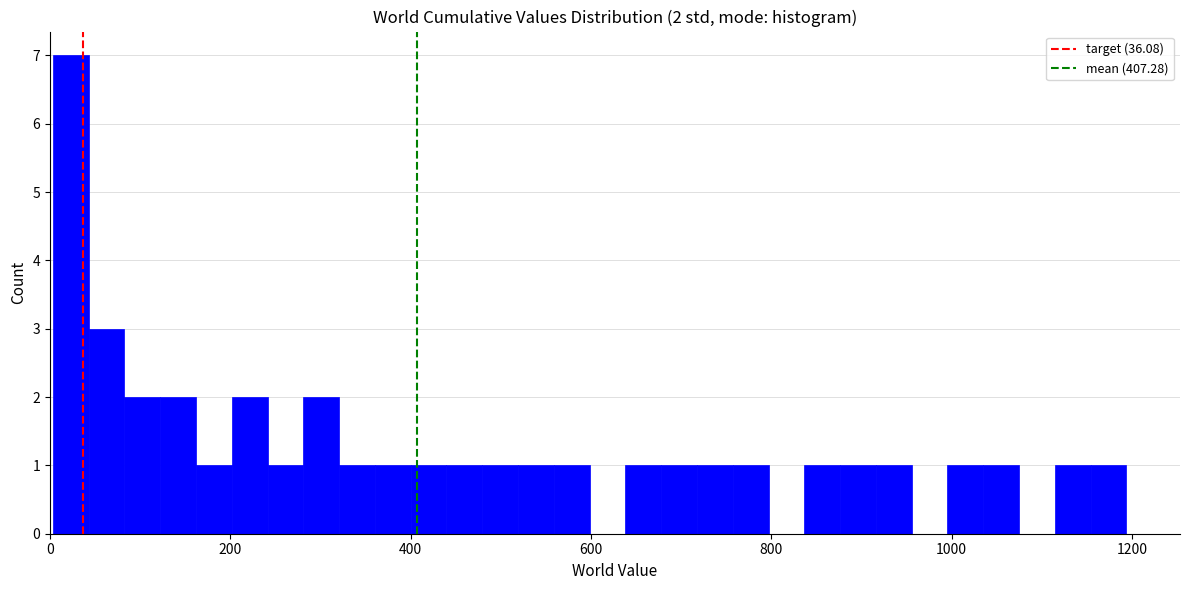

Read against the x-axis, roughly where is the centre of the tallest bar?

20